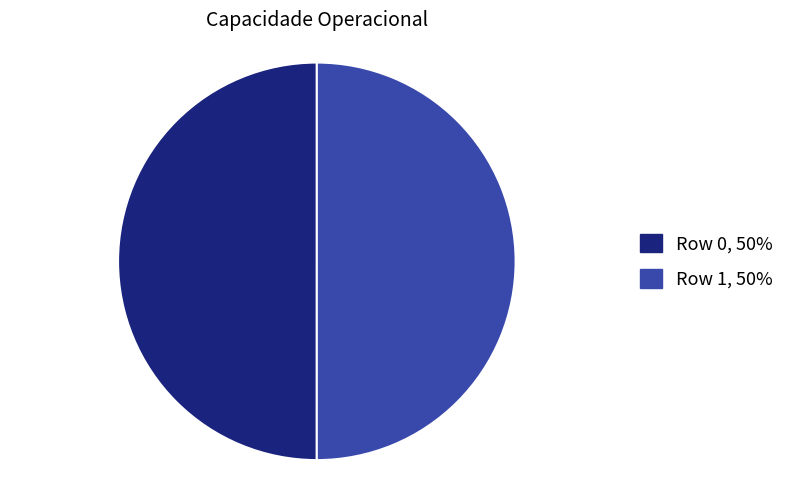

Combined, do Row 1 and Row 0 account for over 50%?

Yes